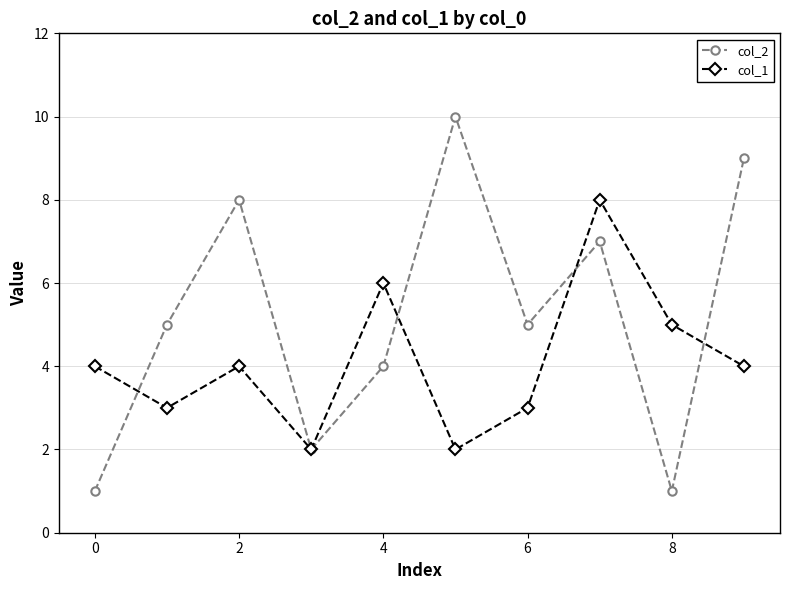

Count the number of categories in the chart.

10